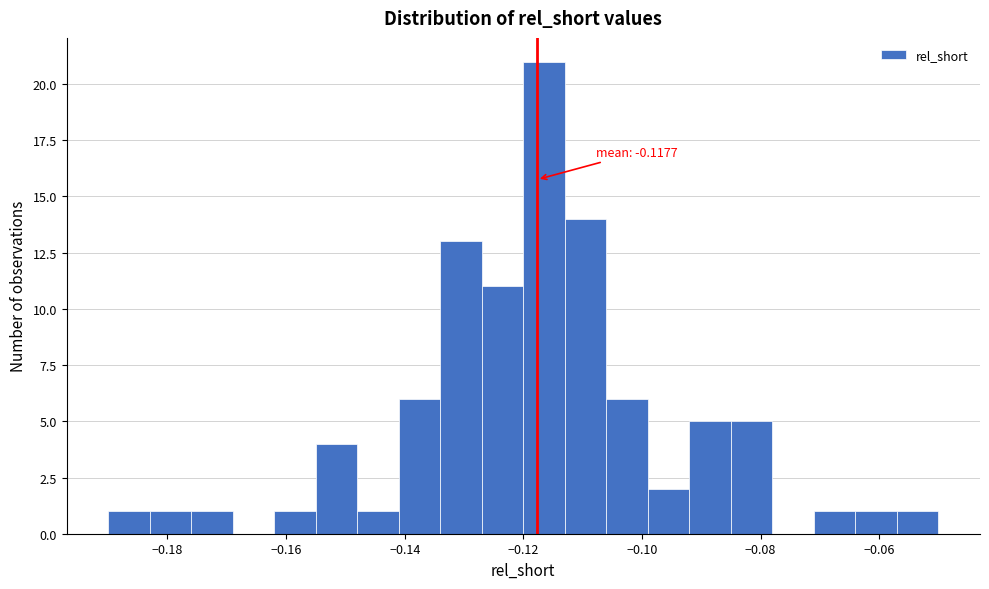

Around what value on the x-axis is the tallest bar? Give the approximate position of its centre, as read against the axis.

-0.116